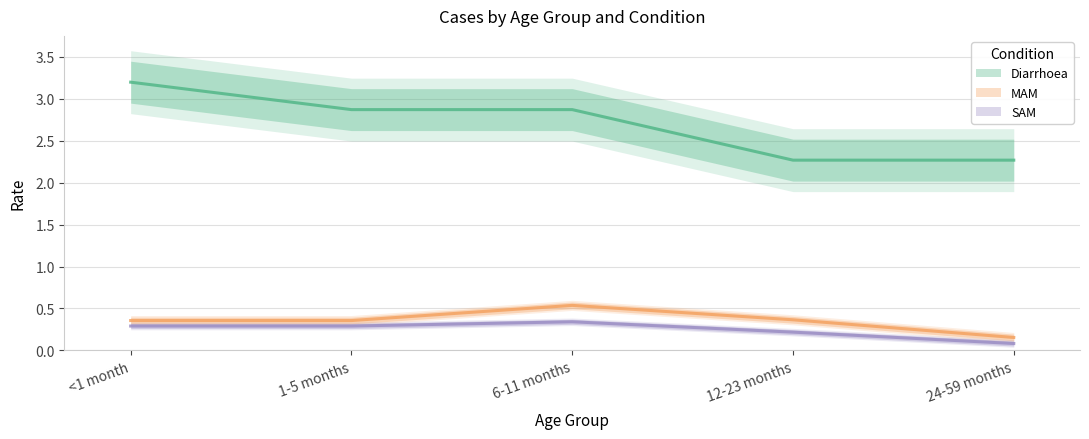

Is this an area chart (filled region under the line)?

No